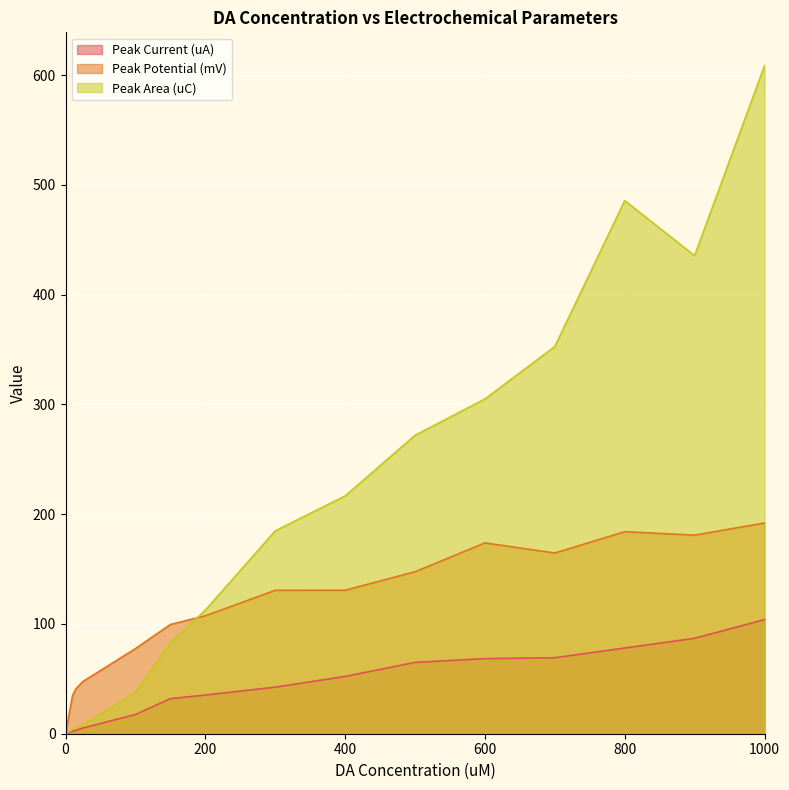

Where is Peak Potential (mV) nearest to the value 95?

150